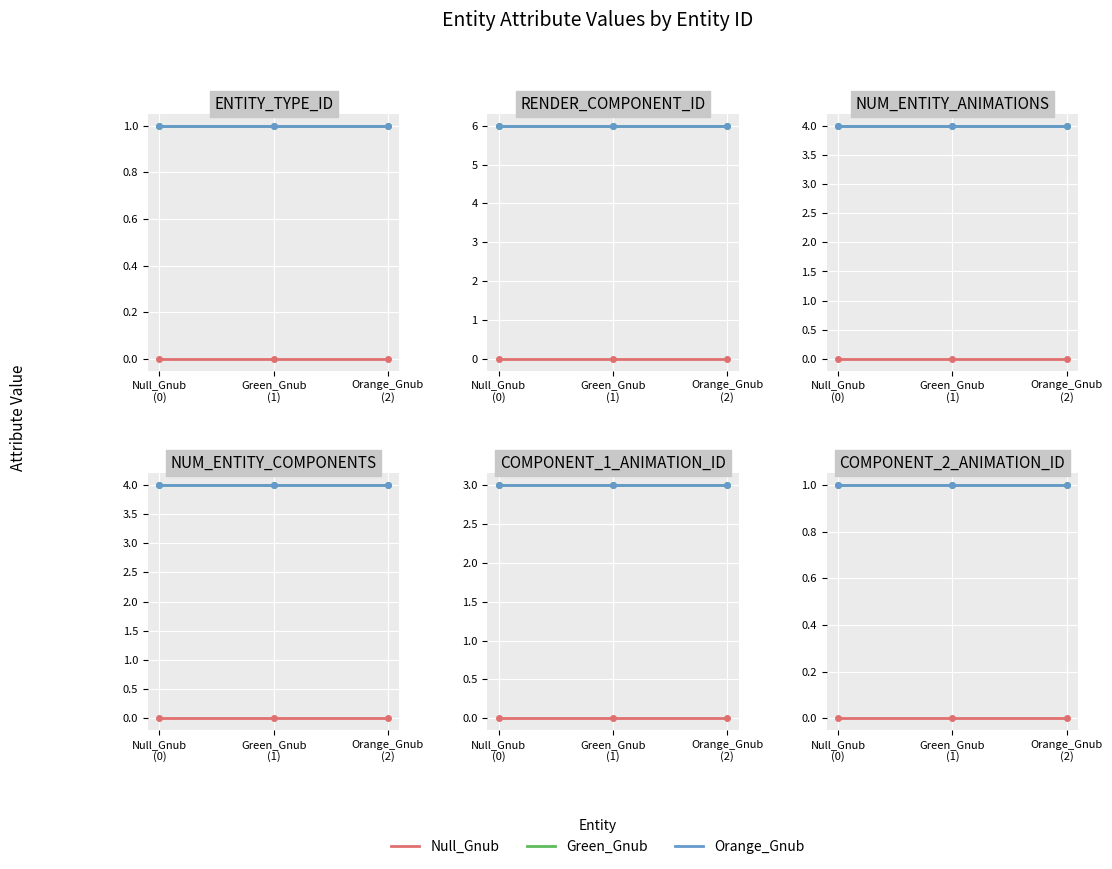

What is the label of the 3rd point from the right?

Null_Gnub
(0)